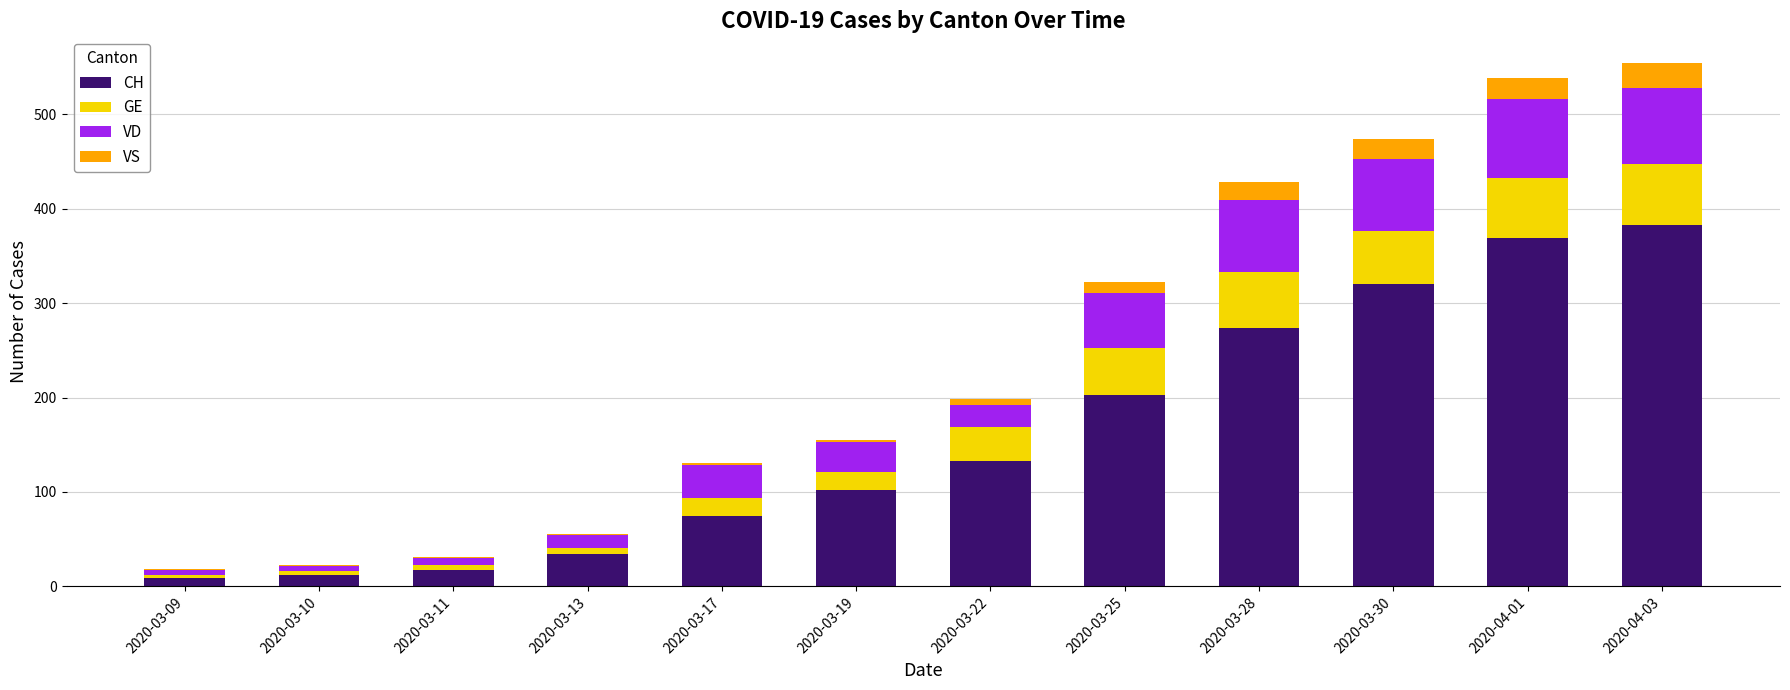

The CH series shows 55 at 2020-03-19. True or false?

False